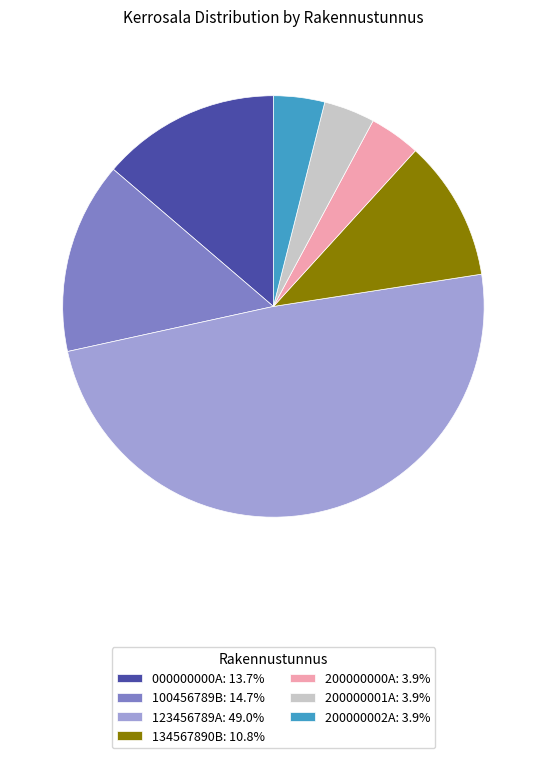

Approximately how many times larger is the value at 100456789B: 14.7% compared to 123456789A: 49.0%?

0.3